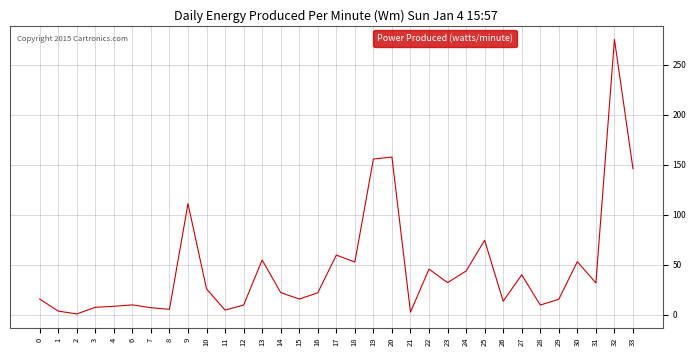

What is the change in value from 24 to 26?

-30.3